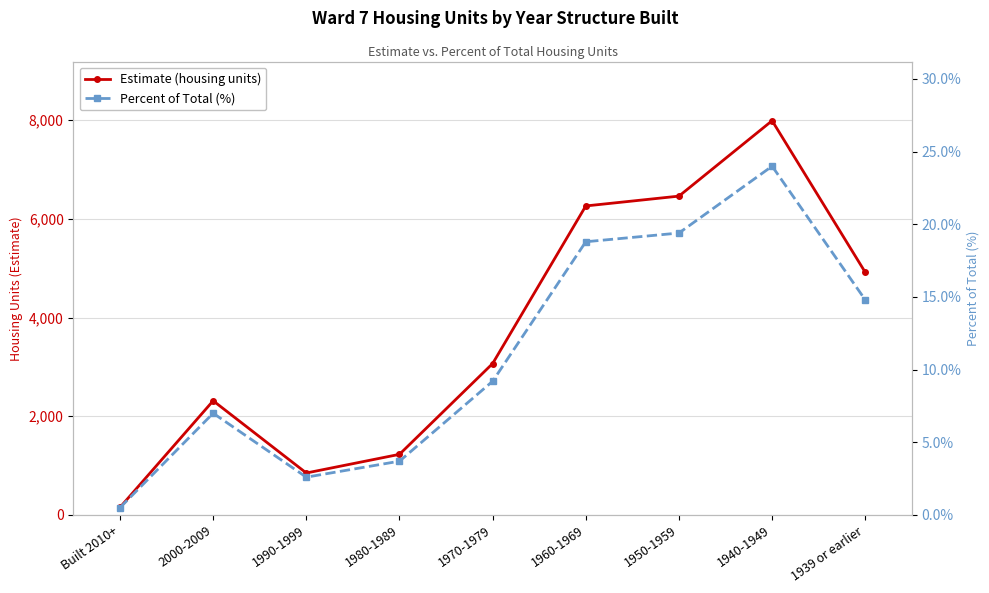

What is the value of the Percent of Total (%) point at the 1st from the left?

0.5